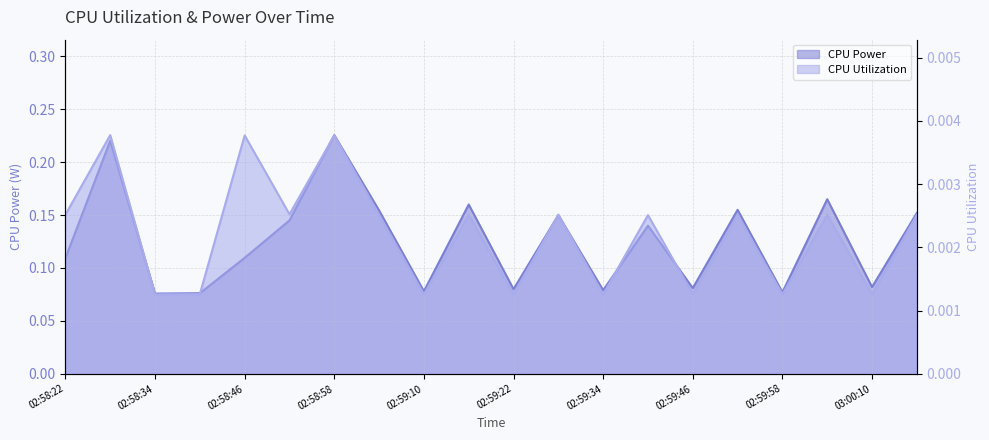

Which series has the largest total across all categories?

CPU Power